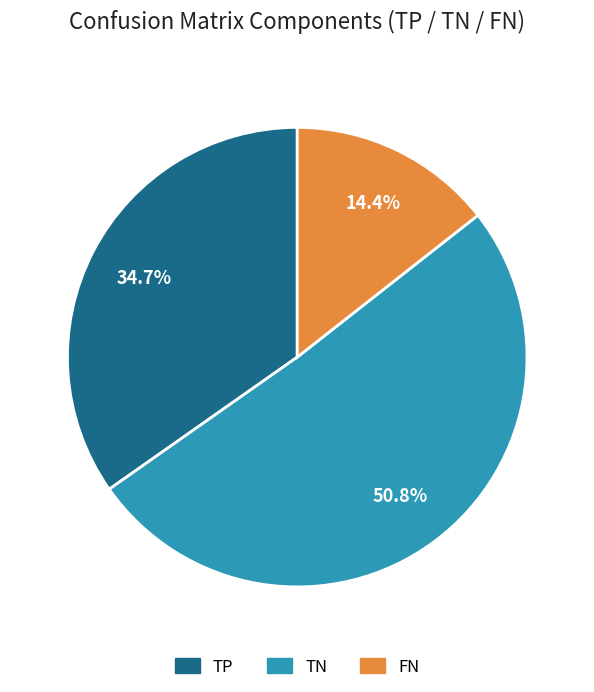

Is there any slice that represents more than half of the pie?

Yes